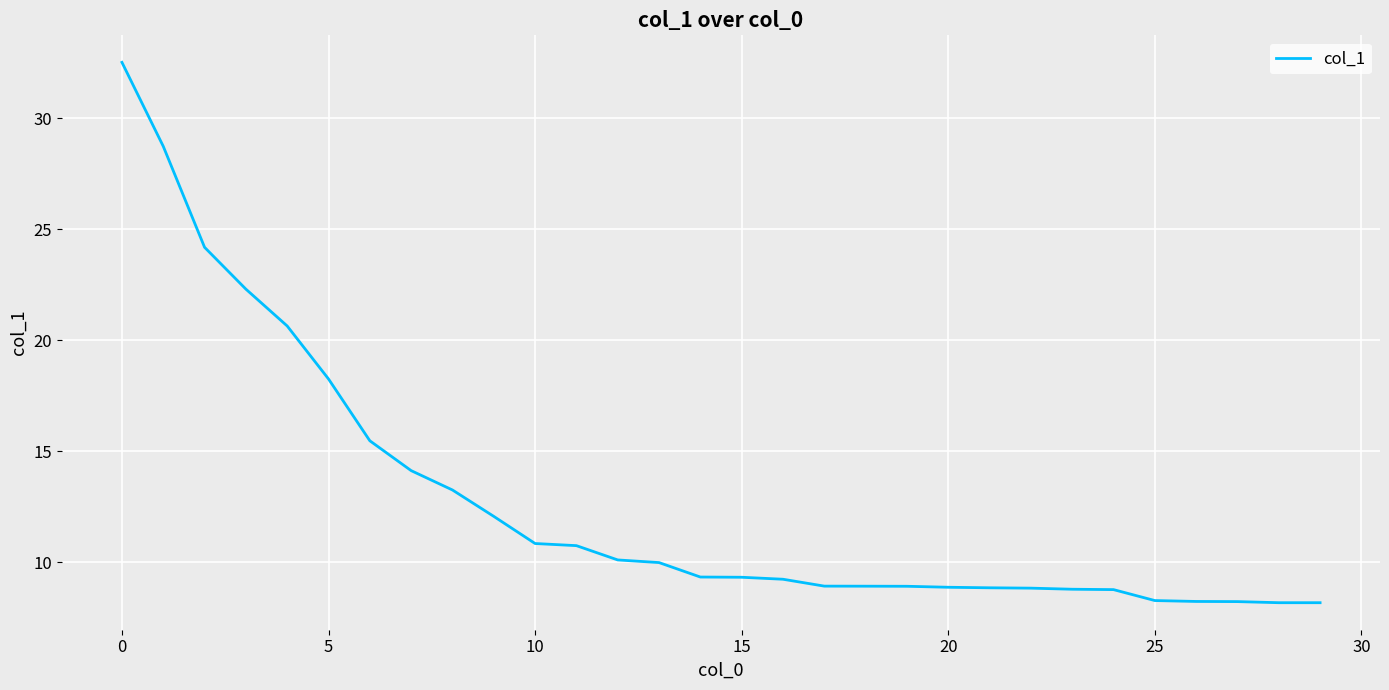

What is the minimum value shown in the chart?

8.2